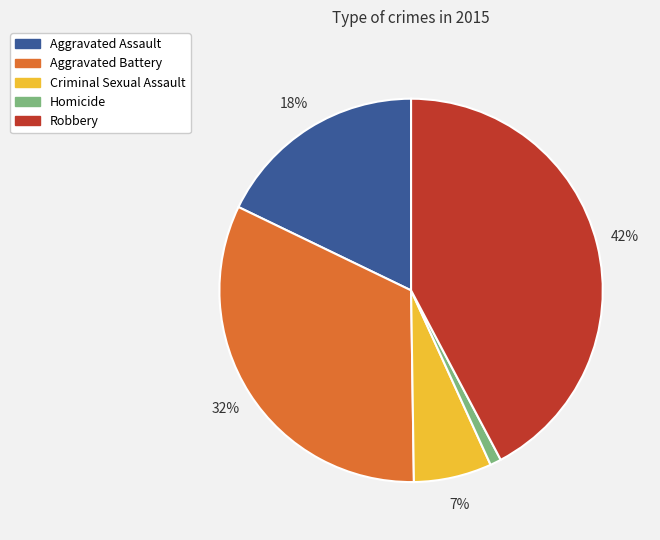

Combined, do Criminal Sexual Assault and Aggravated Battery account for over 50%?

No